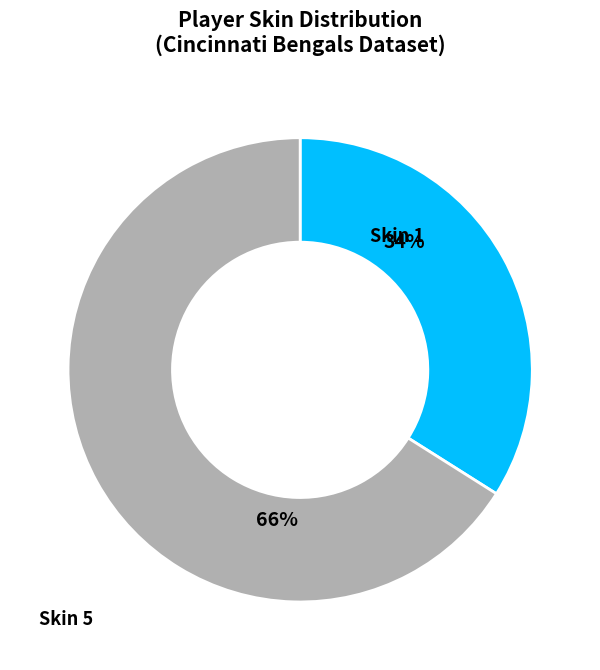

Count the number of slices in the pie.

2